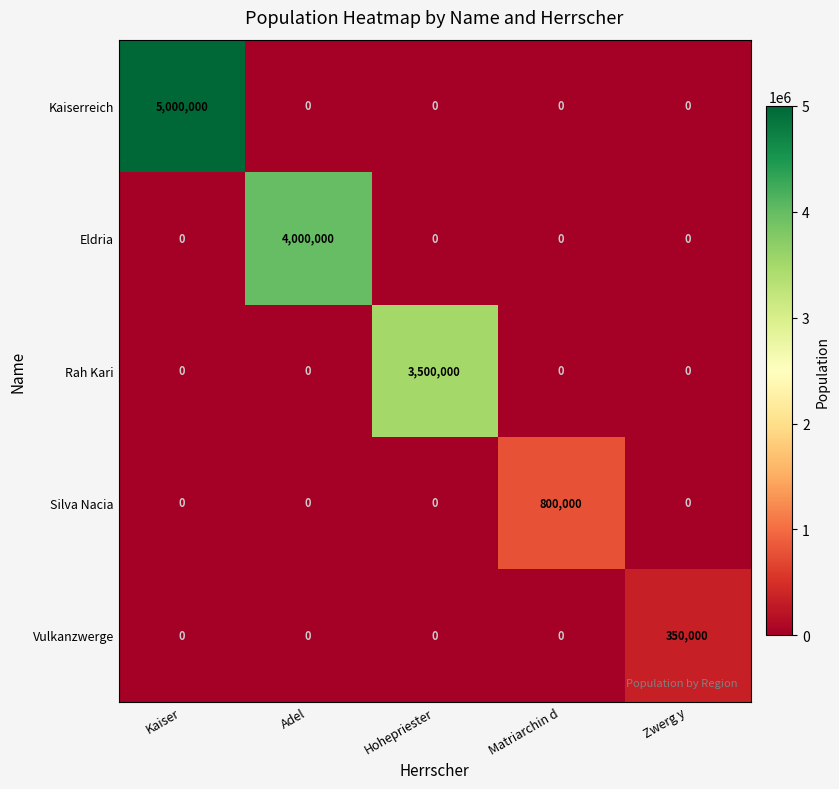

Which series changed the most between Adel and Hohepriester?

Eldria